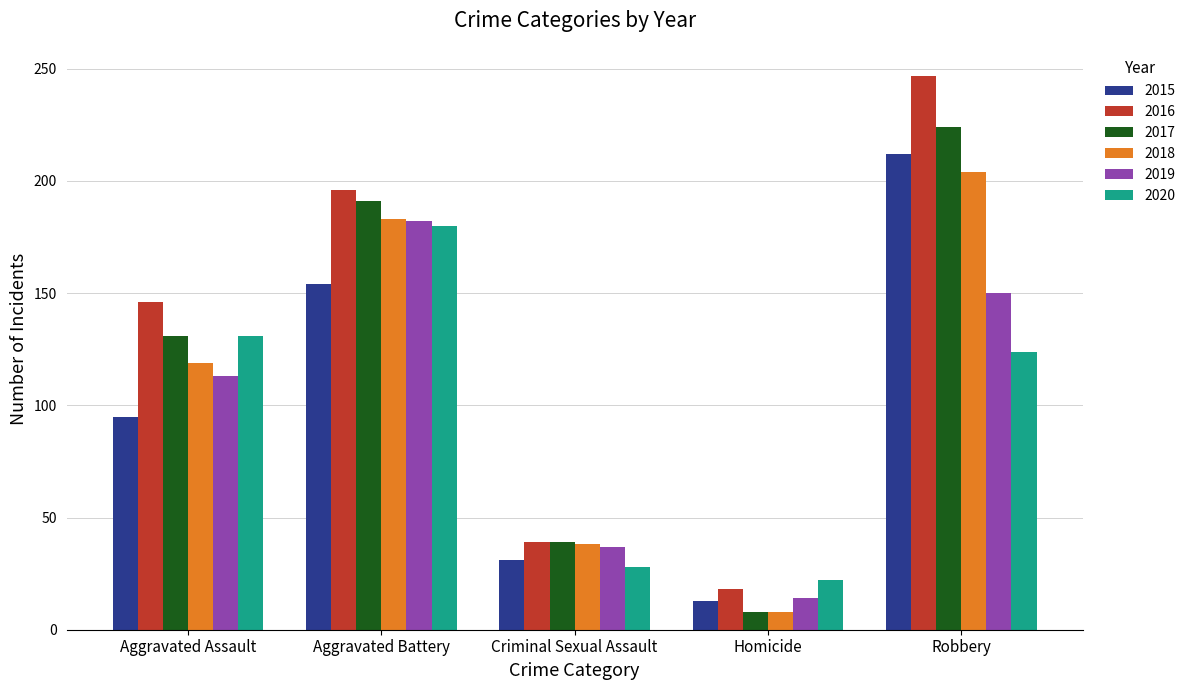

Rank the categories by 2015 value from highest to lowest.

Robbery, Aggravated Battery, Aggravated Assault, Criminal Sexual Assault, Homicide